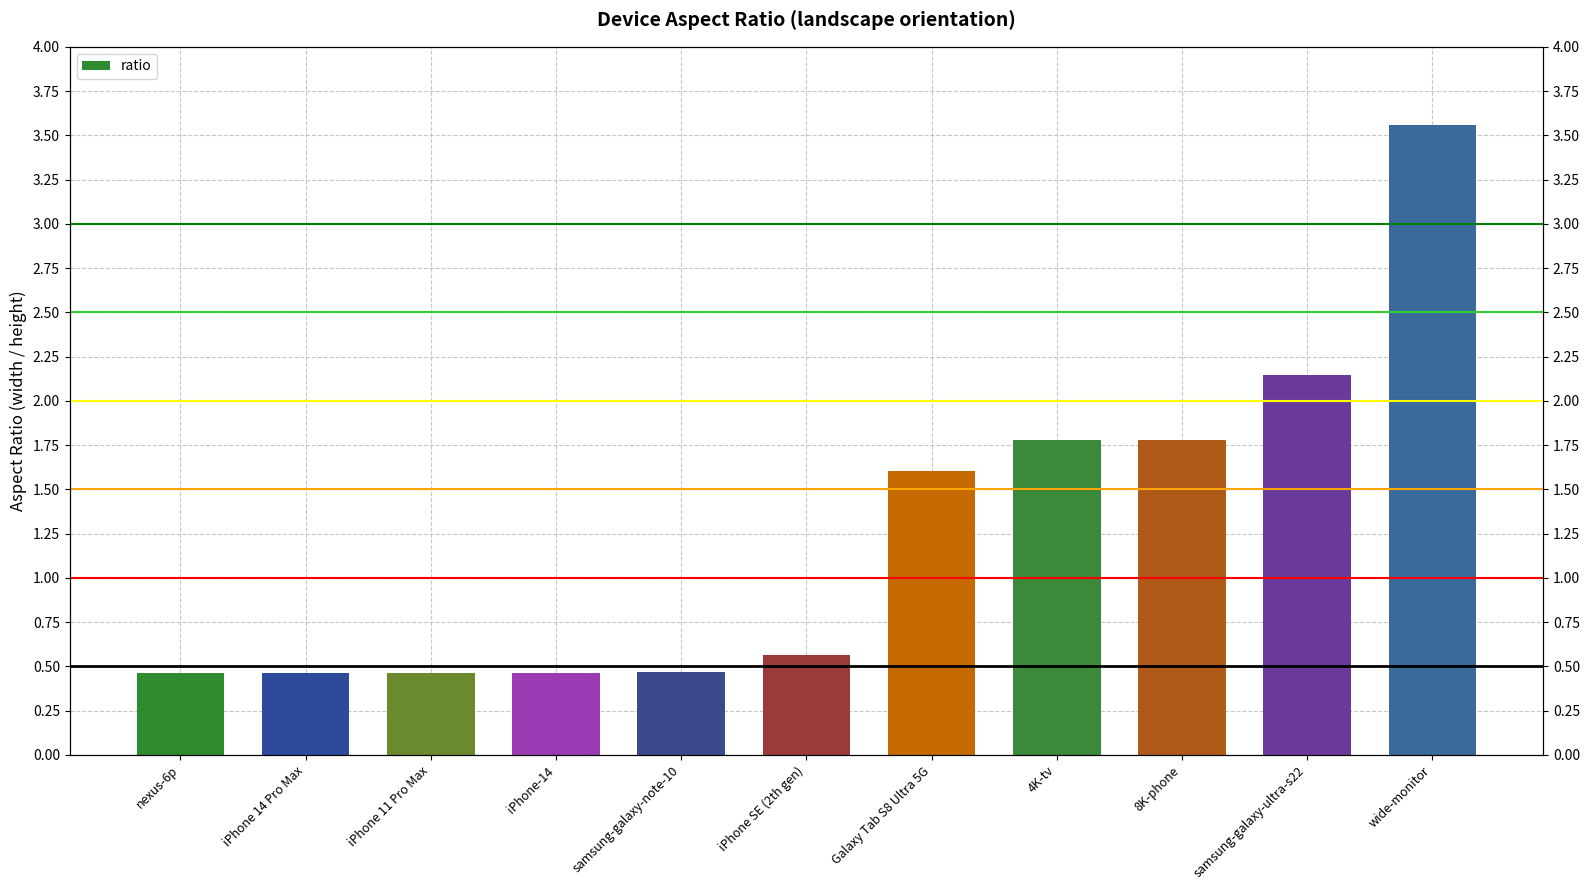

What is the smallest value displayed?

0.5